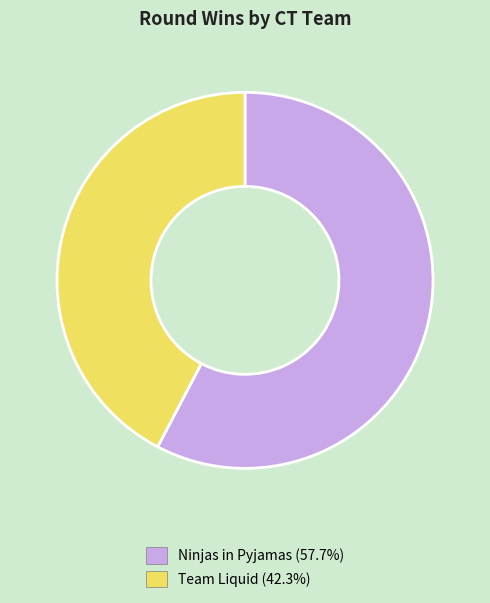

What is the smallest slice in the pie chart?

Team Liquid